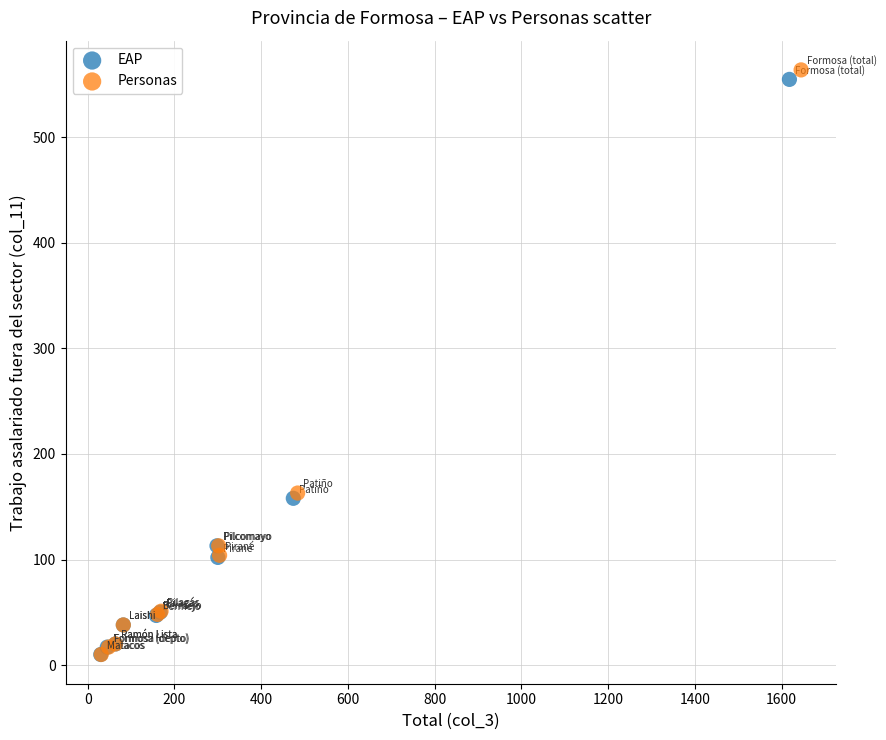

Which series contains the highest Y value?

Personas